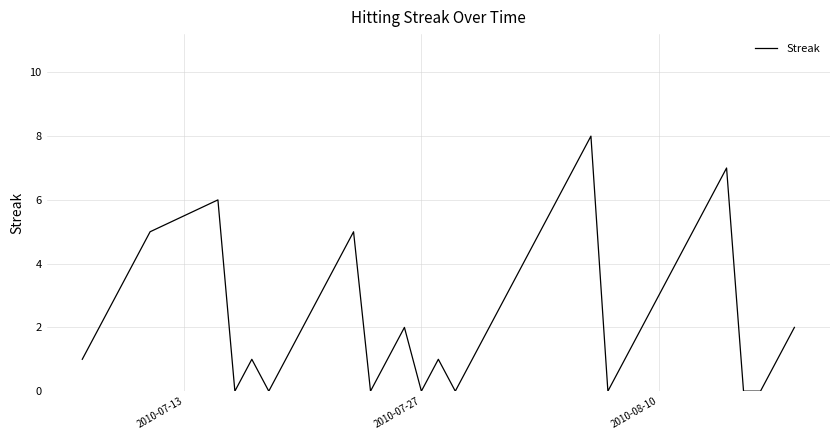

What is the difference between the maximum and minimum values?

8